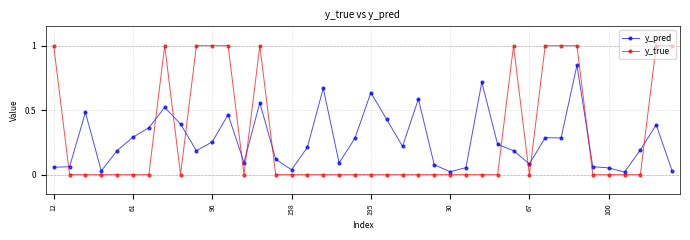

What is the difference between the second highest and second lowest values in the y_true series?

1.0